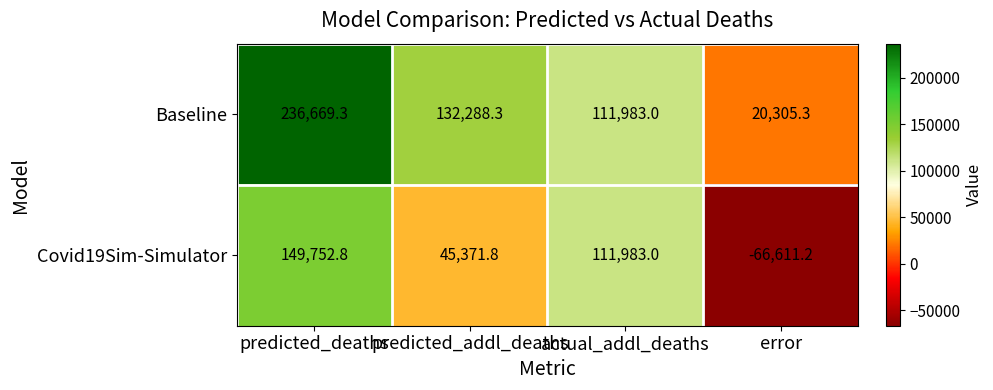

At which label does Covid19Sim-Simulator reach its peak?

predicted_deaths